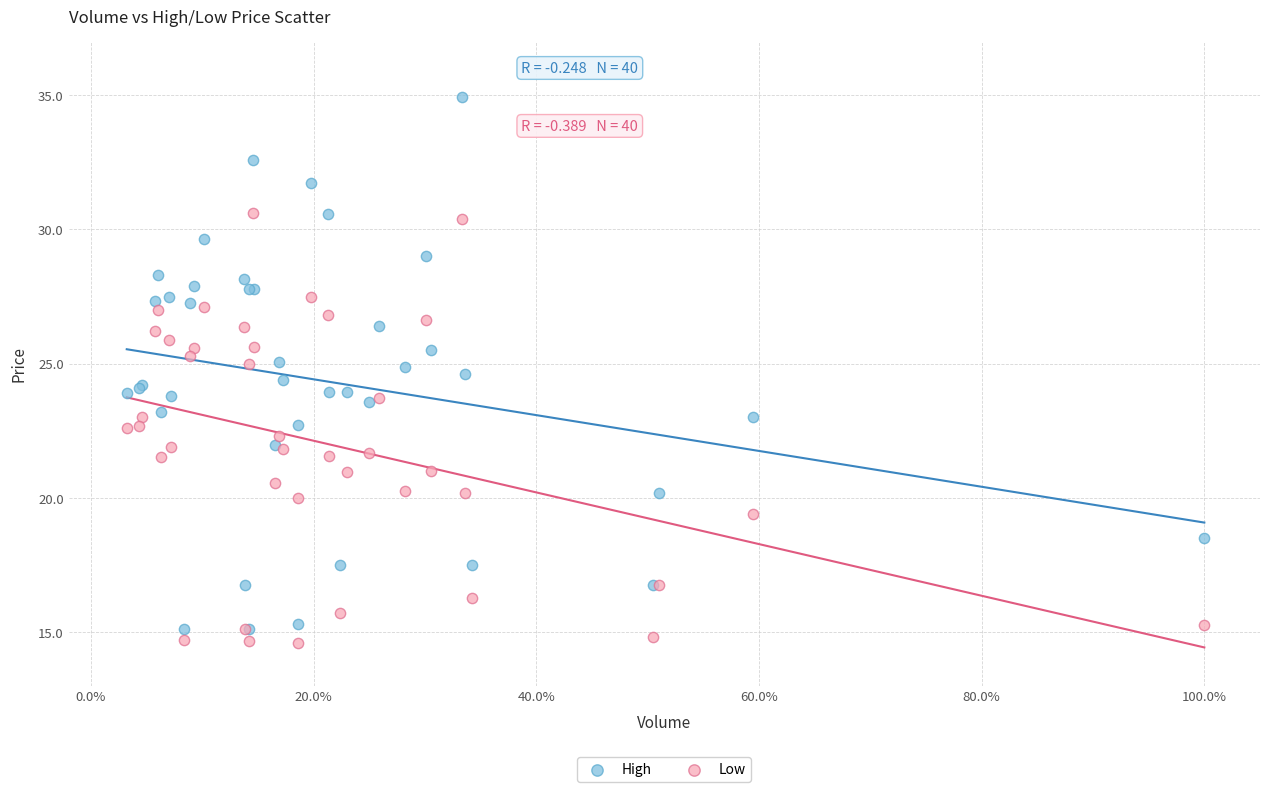

What are all the series names shown in the legend?

High, Low